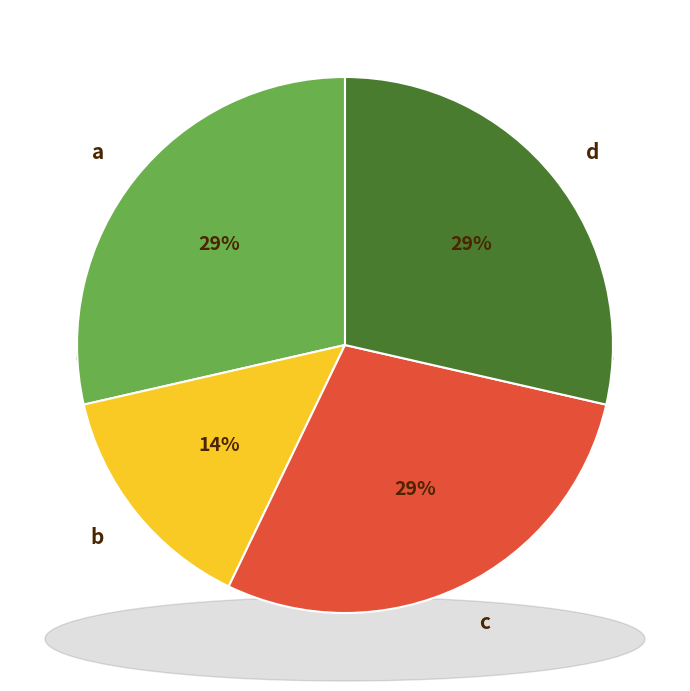

To the nearest percent, what portion does d represent?

29%